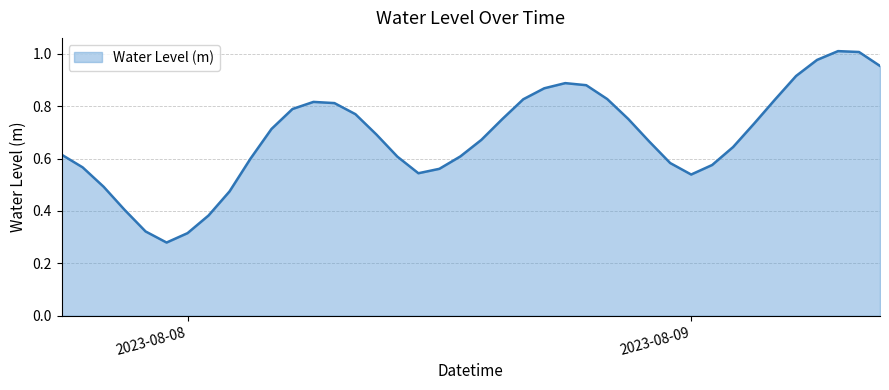

Is this an area chart (filled region under the line)?

Yes